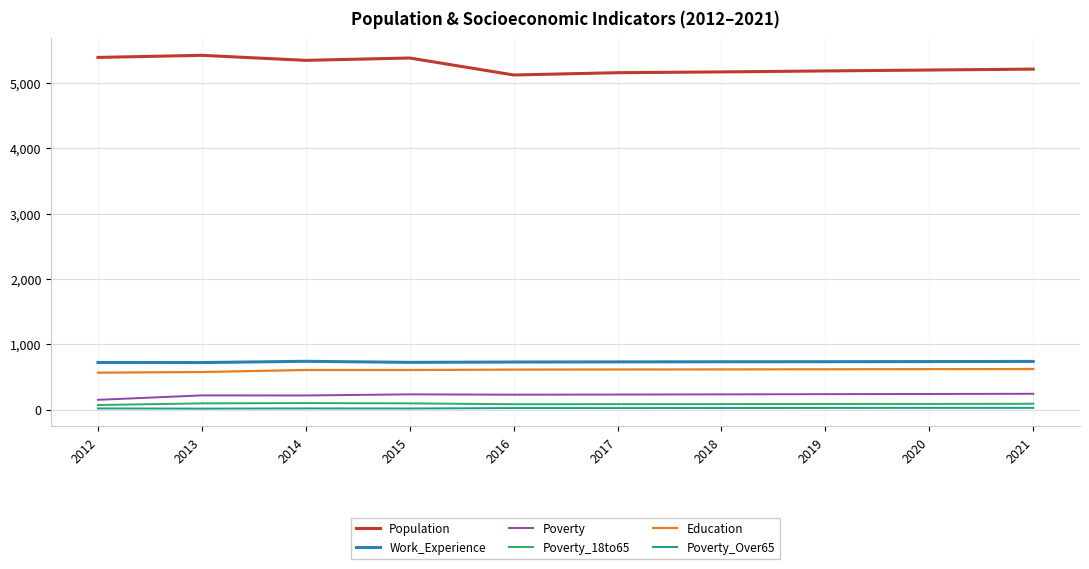

True or false: Work_Experience and Population intersect in this chart.

False